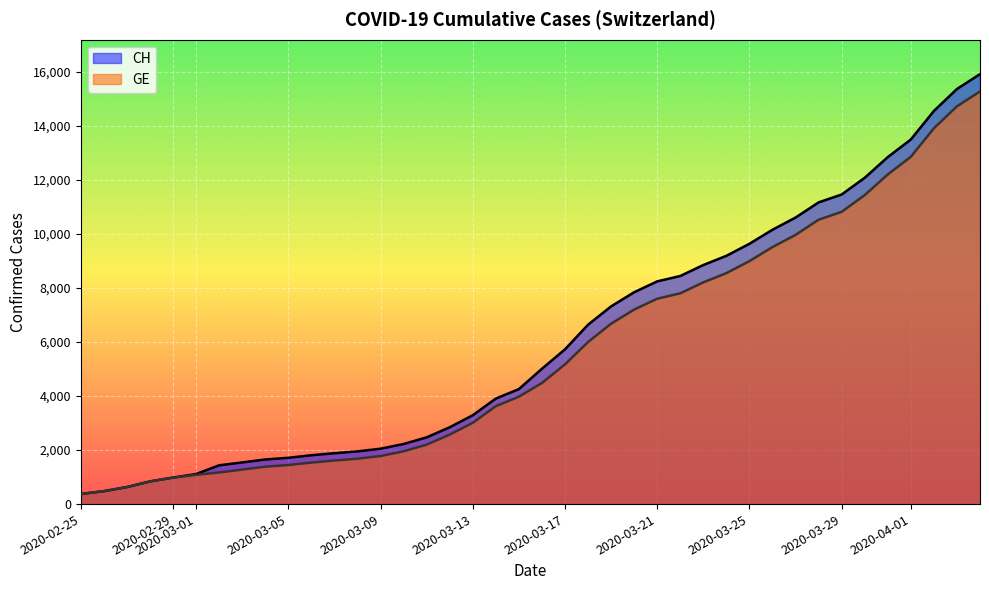

List the series in order of their overall mean, highest first.

CH, GE